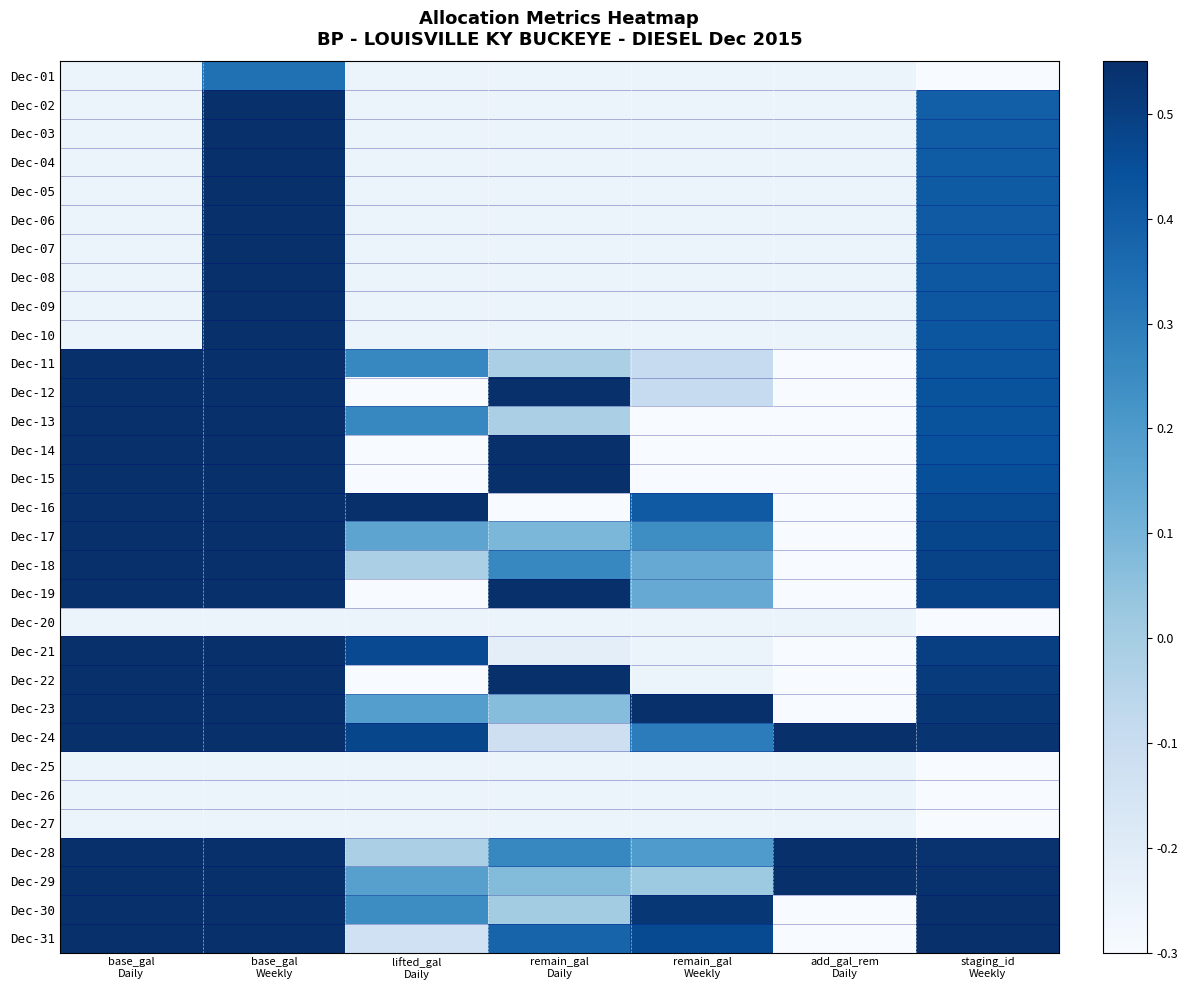

What is the greatest value displayed?

0.6